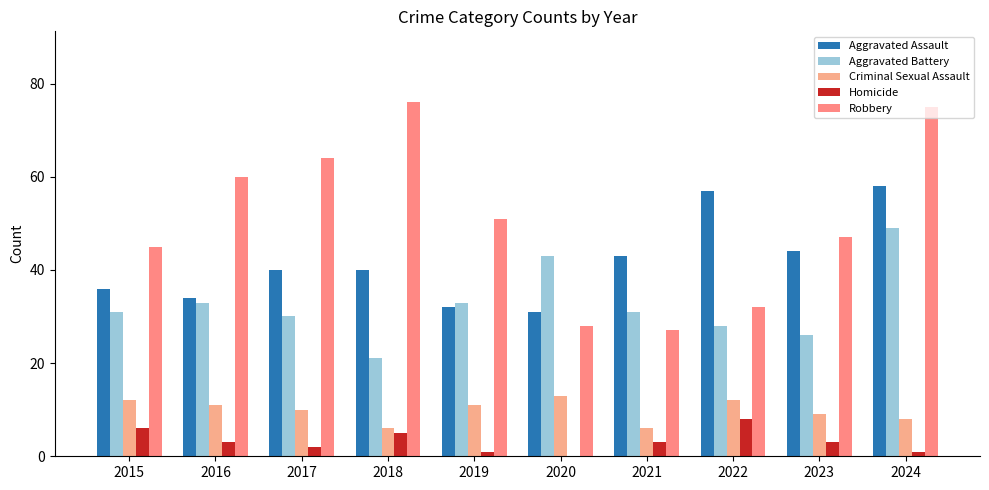

How many groups of bars are there?

10